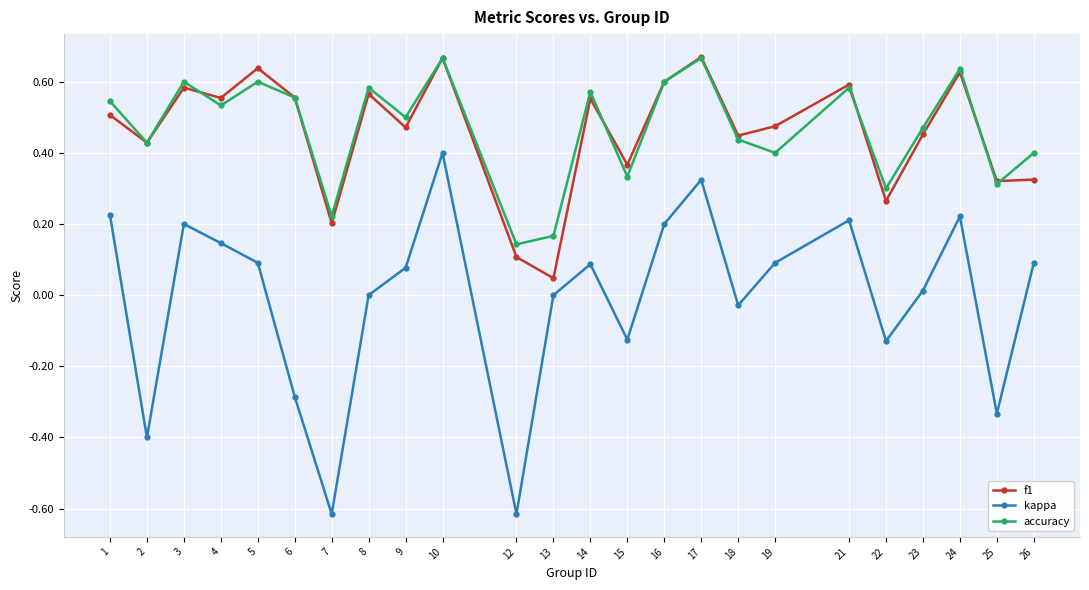

How many distinct data groups are displayed?

3